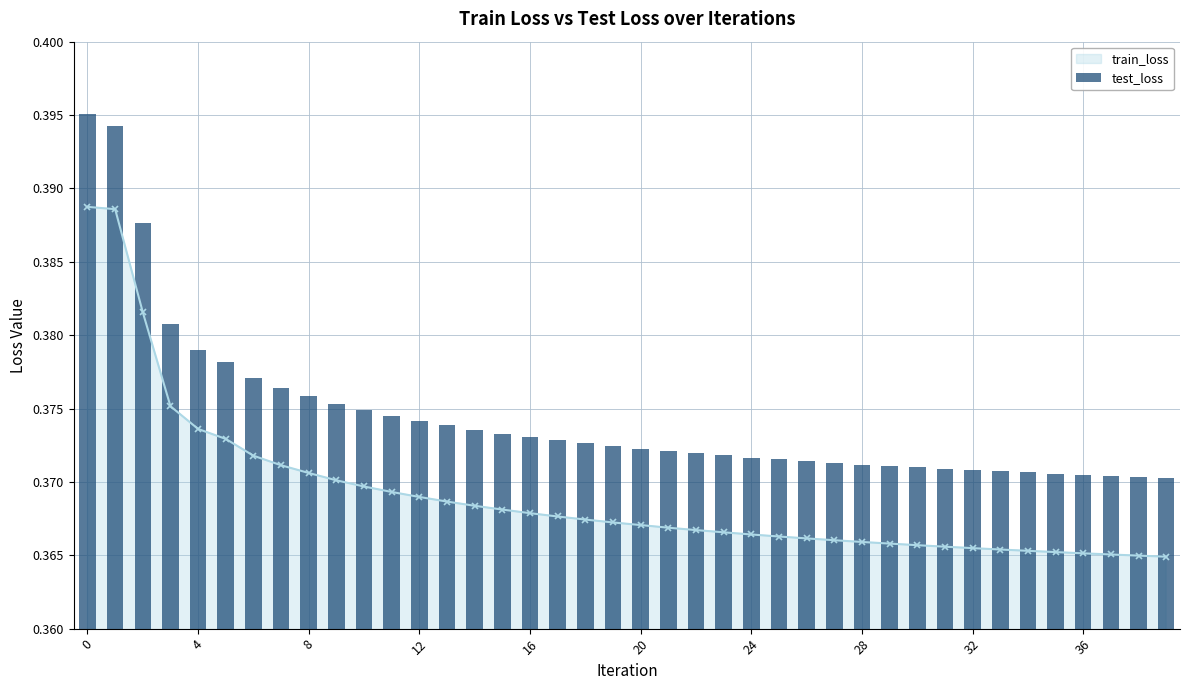

Reading left to right, transcribe all the data shown in this chart.

0.4	0.4	0.4	0.4	0.4	0.4	0.4	0.4	0.4	0.4	0.4	0.4	0.4	0.4	0.4	0.4	0.4	0.4	0.4	0.4	0.4	0.4	0.4	0.4	0.4	0.4	0.4	0.4	0.4	0.4	0.4	0.4	0.4	0.4	0.4	0.4	0.4	0.4	0.4	0.4